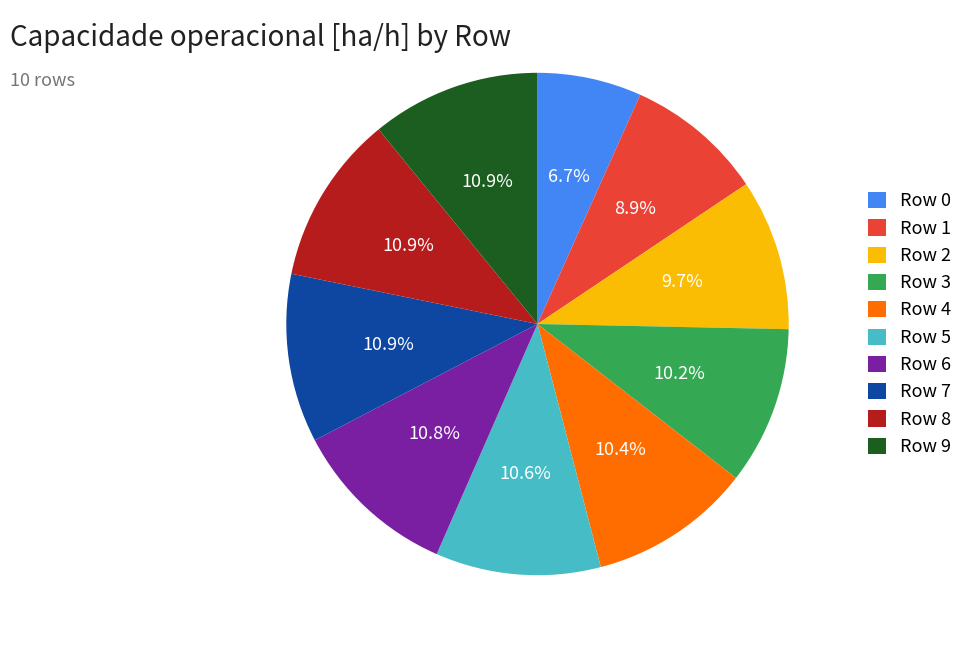

Approximately how many times larger is the value at Row 3 compared to Row 5?

1.0